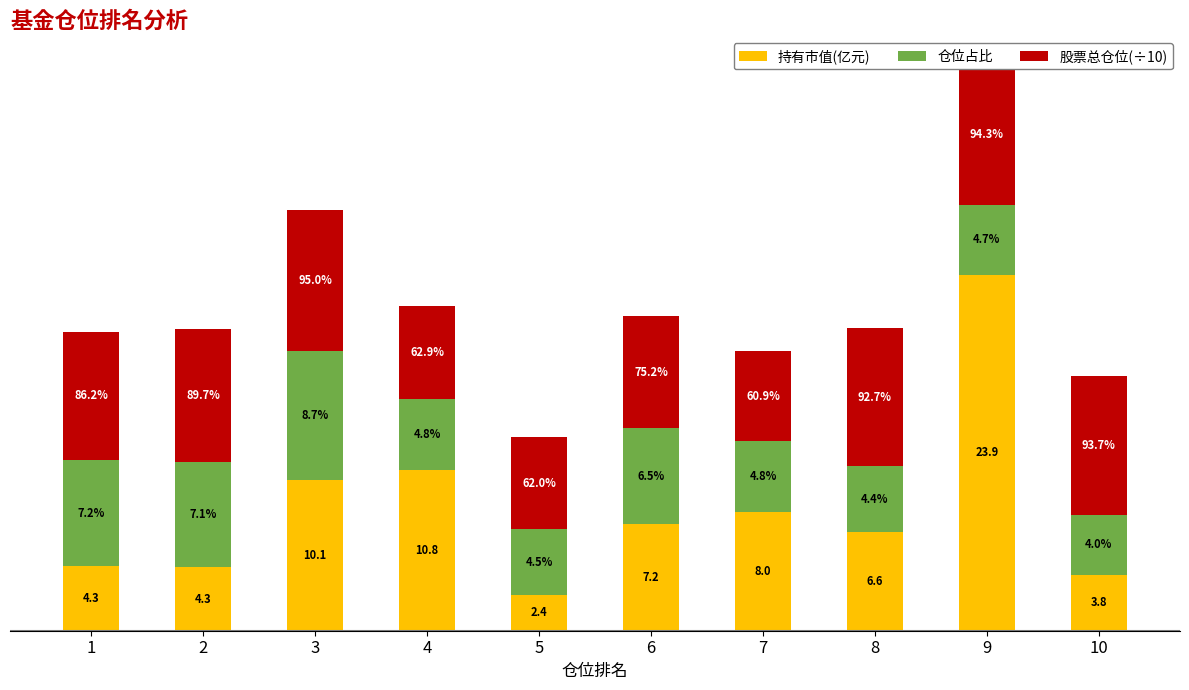

List the labels in order of 仓位占比 value, smallest first.

10, 8, 5, 9, 7, 4, 6, 2, 1, 3